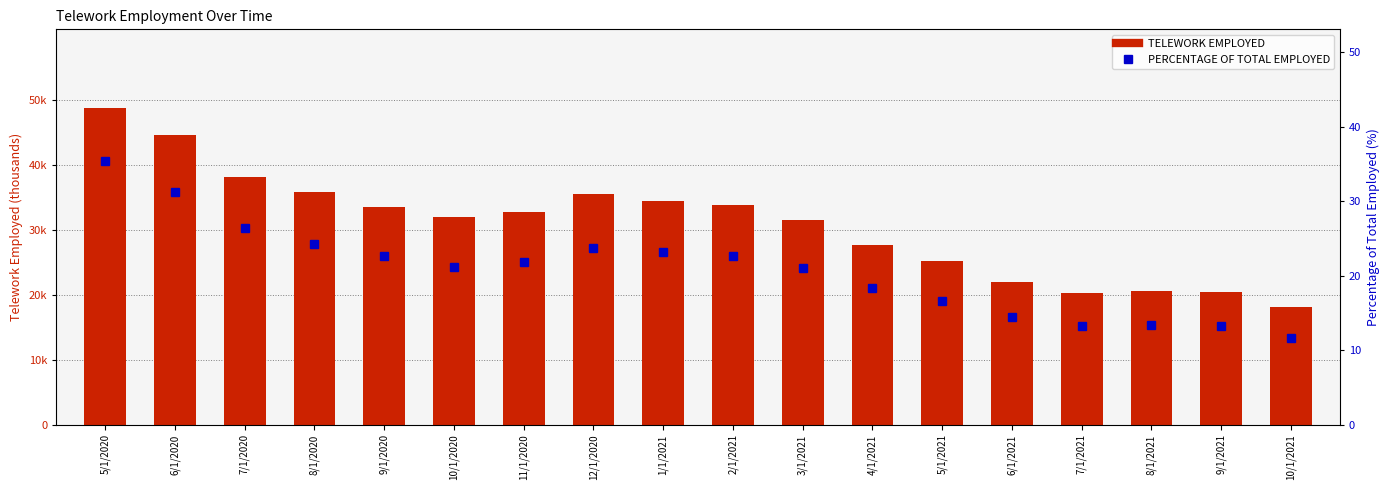

What is the minimum value for PERCENTAGE OF TOTAL EMPLOYED?

11.6